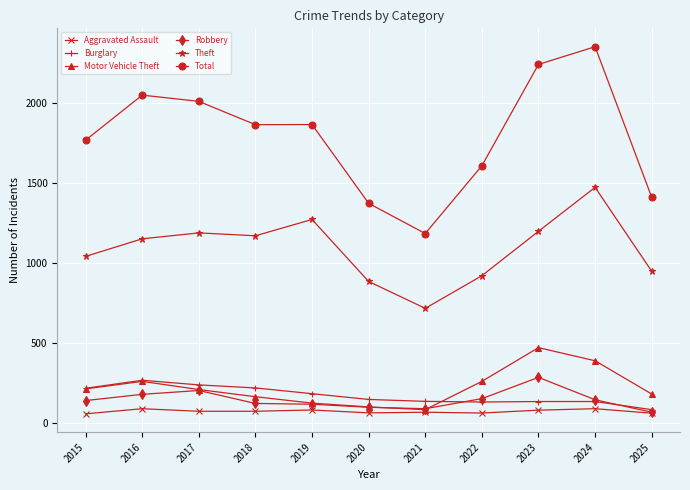

The value of Robbery at 2022 is 151. True or false?

True